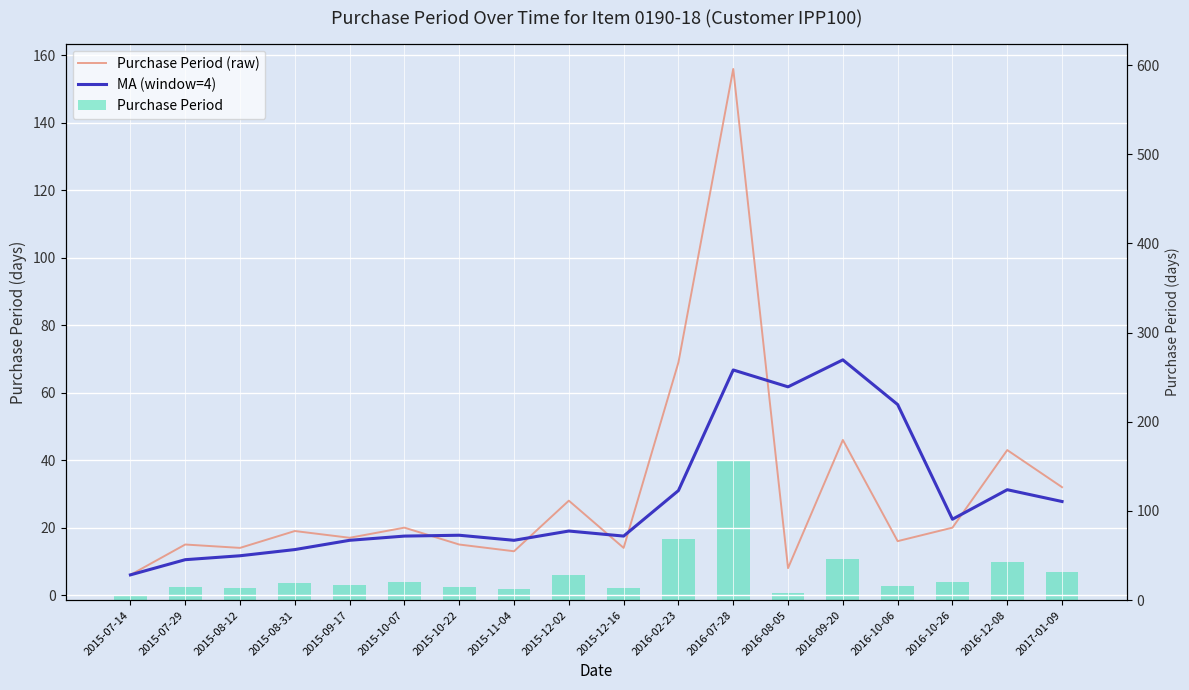

Reading left to right, transcribe all the data shown in this chart.

Purchase Period (raw): 6.0	15.0	14.0	19.0	17.0	20.0	15.0	13.0	28.0	14.0	69.0	156.0	8.0	46.0	16.0	20.0	43.0	32.0
MA (window=4): 6.0	10.5	11.7	13.5	16.2	17.5	17.8	16.2	19.0	17.5	31.0	66.8	61.8	69.8	56.5	22.5	31.2	27.8
Purchase Period: 6.0	15.0	14.0	19.0	17.0	20.0	15.0	13.0	28.0	14.0	69.0	156.0	8.0	46.0	16.0	20.0	43.0	32.0